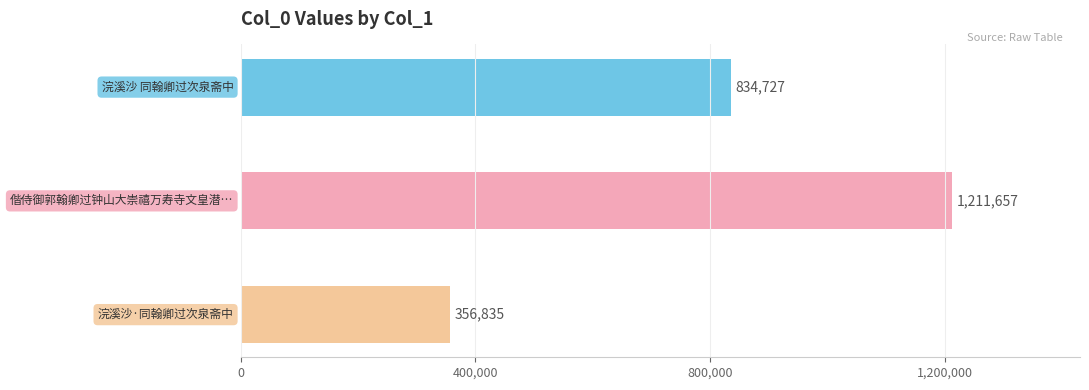

What is the difference between the values at 浣溪沙 同翰卿过次泉斋中 and 浣溪沙·同翰卿过次泉斋中?

477892